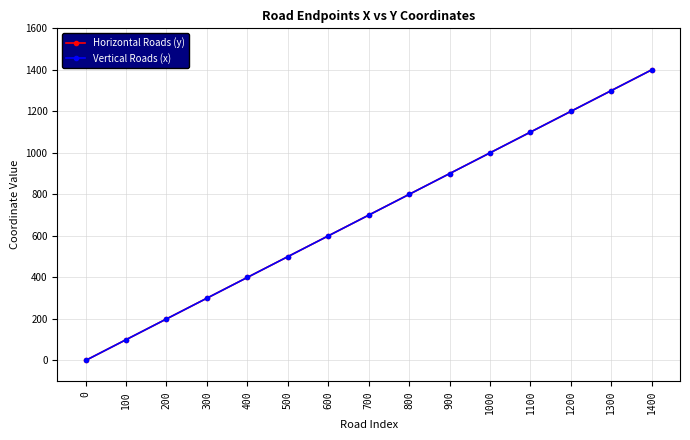

Rank the series by their maximum value, from lowest to highest.

Horizontal Roads (y), Vertical Roads (x)